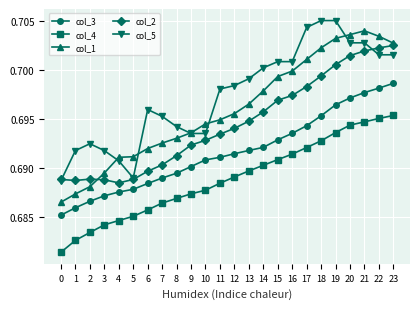

Is the value of col_5 at 22 greater than the value of col_2 at 2?

Yes